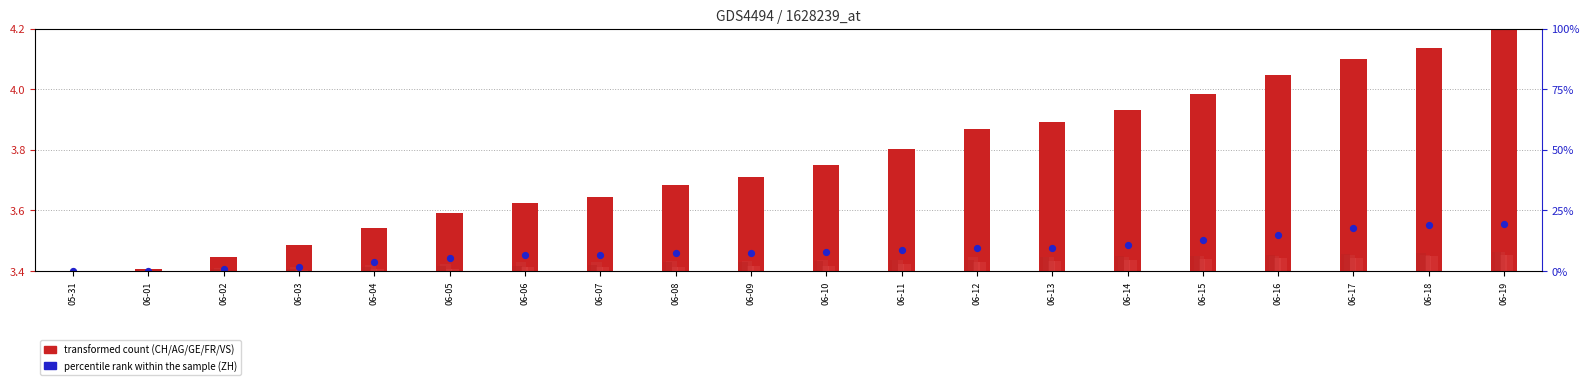

At how many categories does at least one series exceed 0?

20